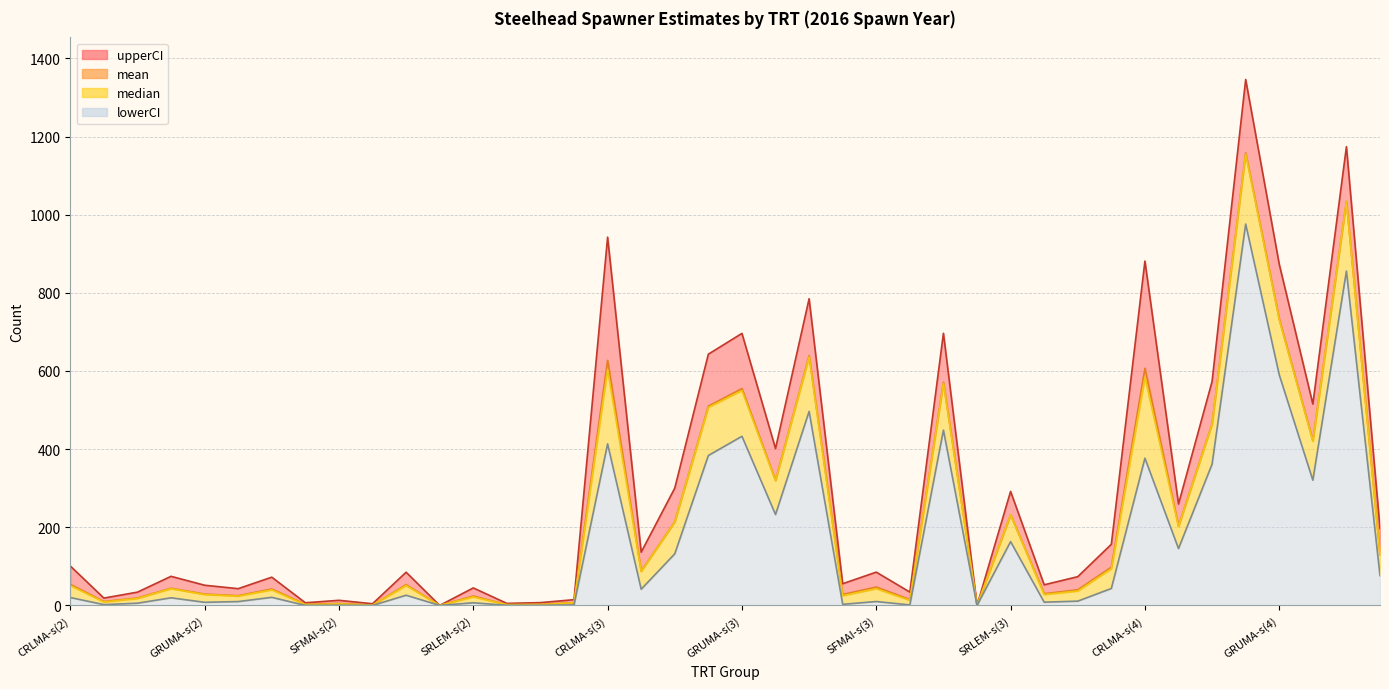

What is the label of the 10th point from the left?

SFSEC-s(2)